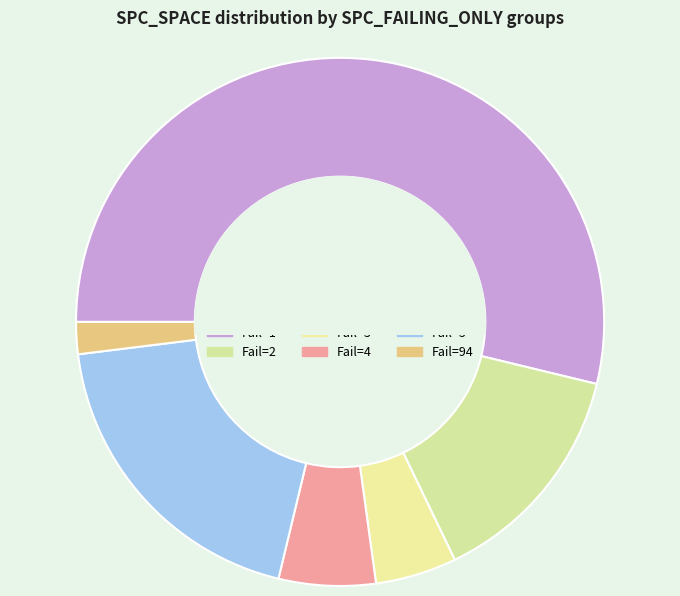

Does any single category account for the majority?

No